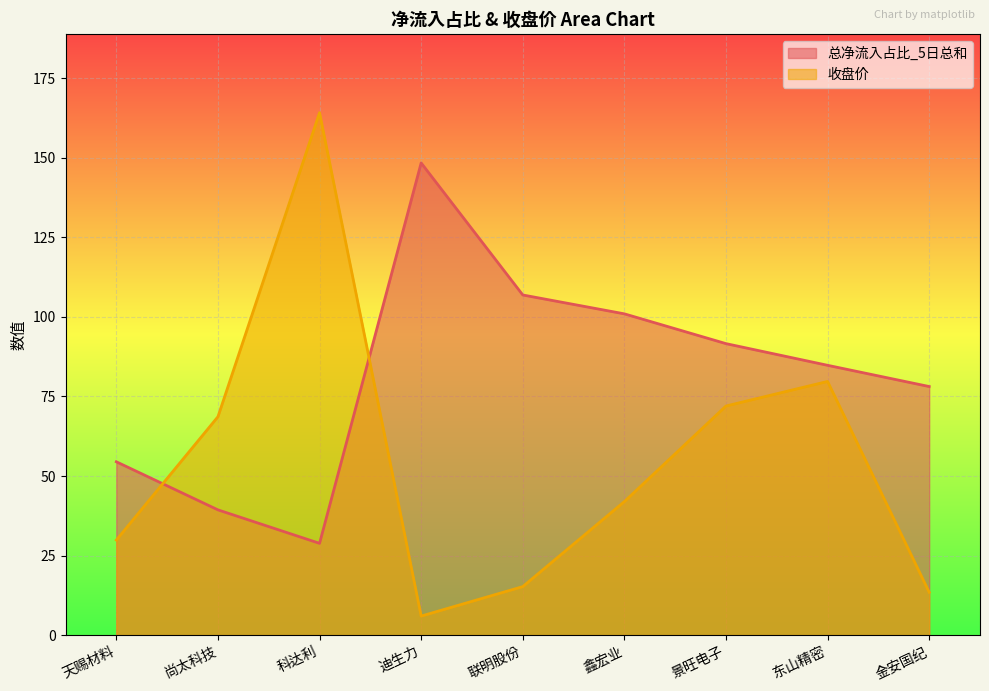

After their last crossing, which series has the higher values: 总净流入占比_5日总和 or 收盘价?

总净流入占比_5日总和